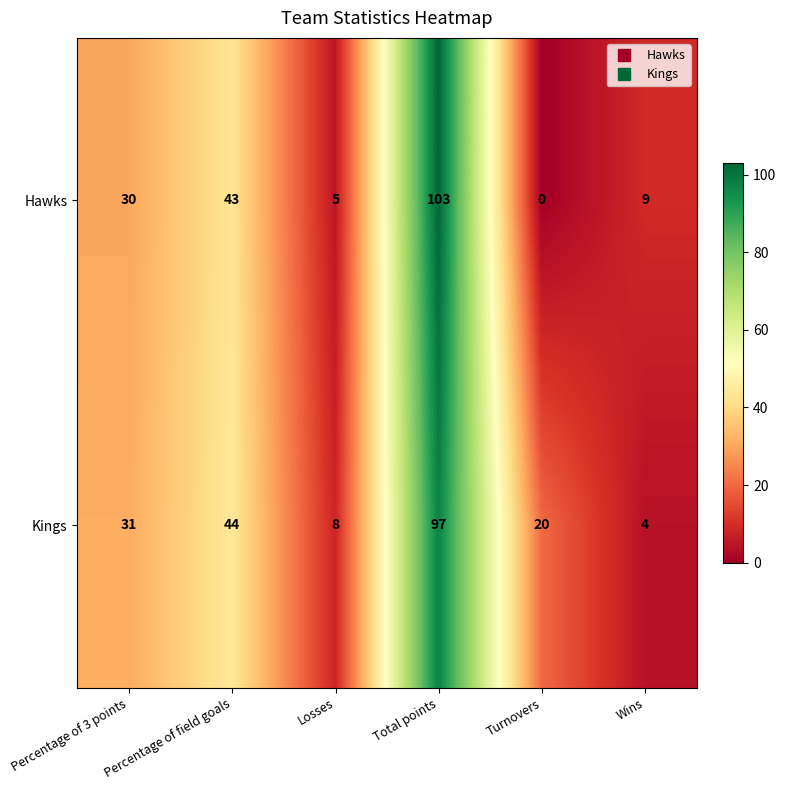

The value of Hawks at Losses is 5. True or false?

True